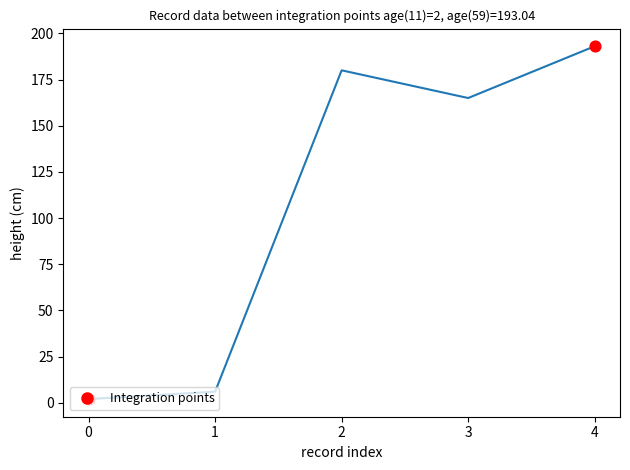

What is the greatest value displayed?

193.0